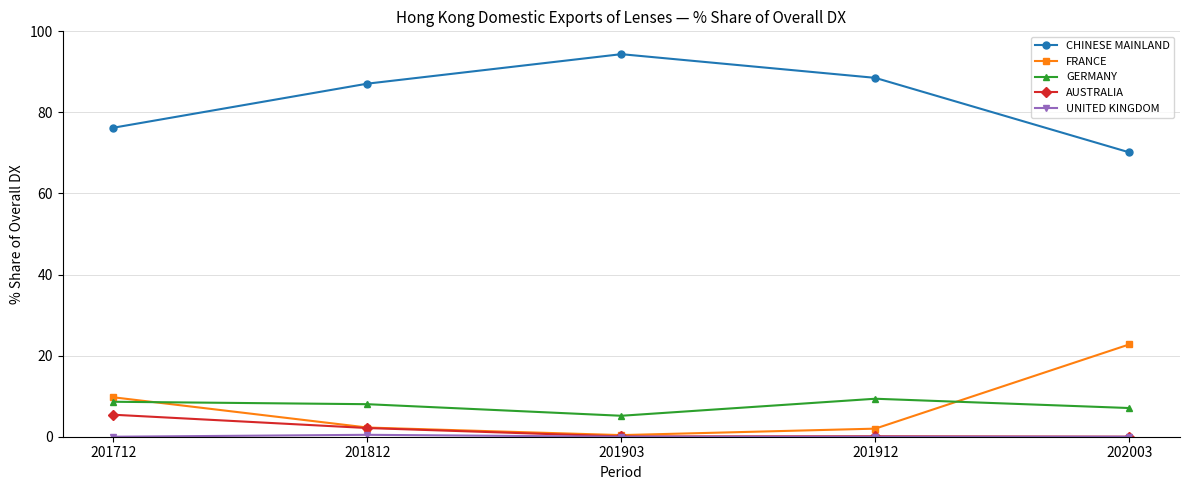

Which label corresponds to the largest value in the chart?

201903